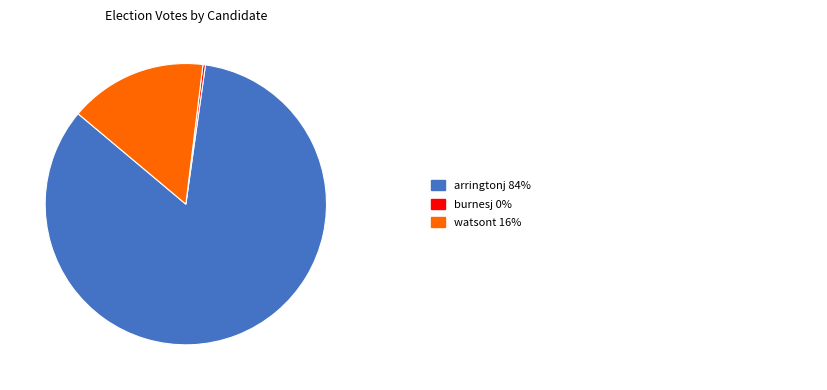

Is there any slice that represents more than half of the pie?

Yes